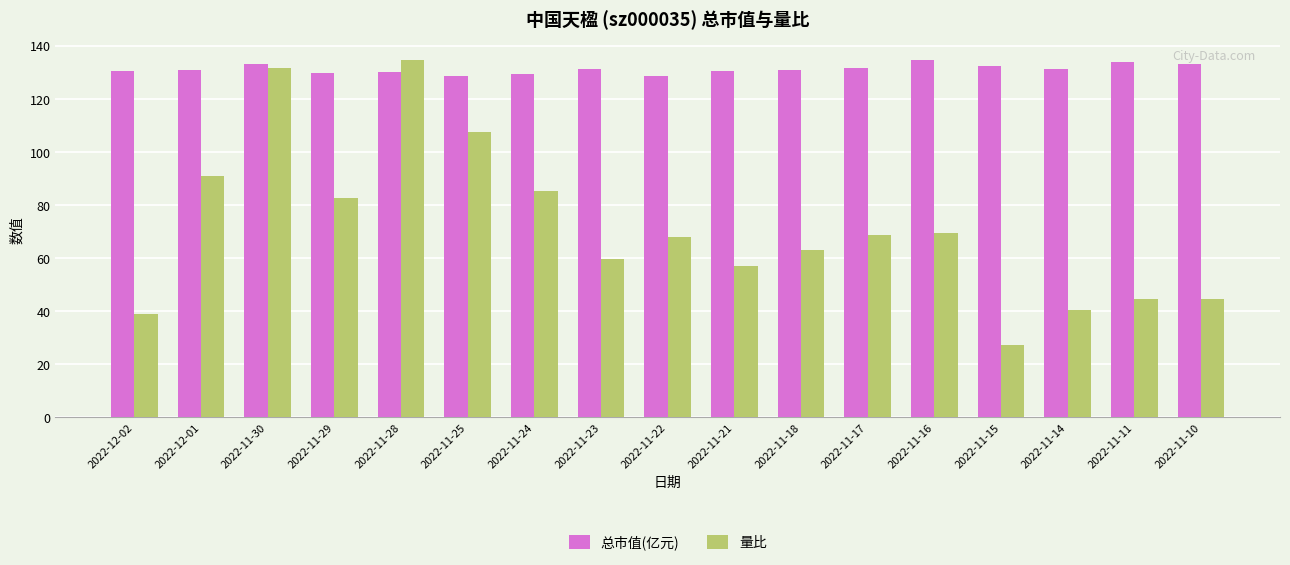

The 总市值(亿元) series shows 130.2 at 2022-11-28. True or false?

True